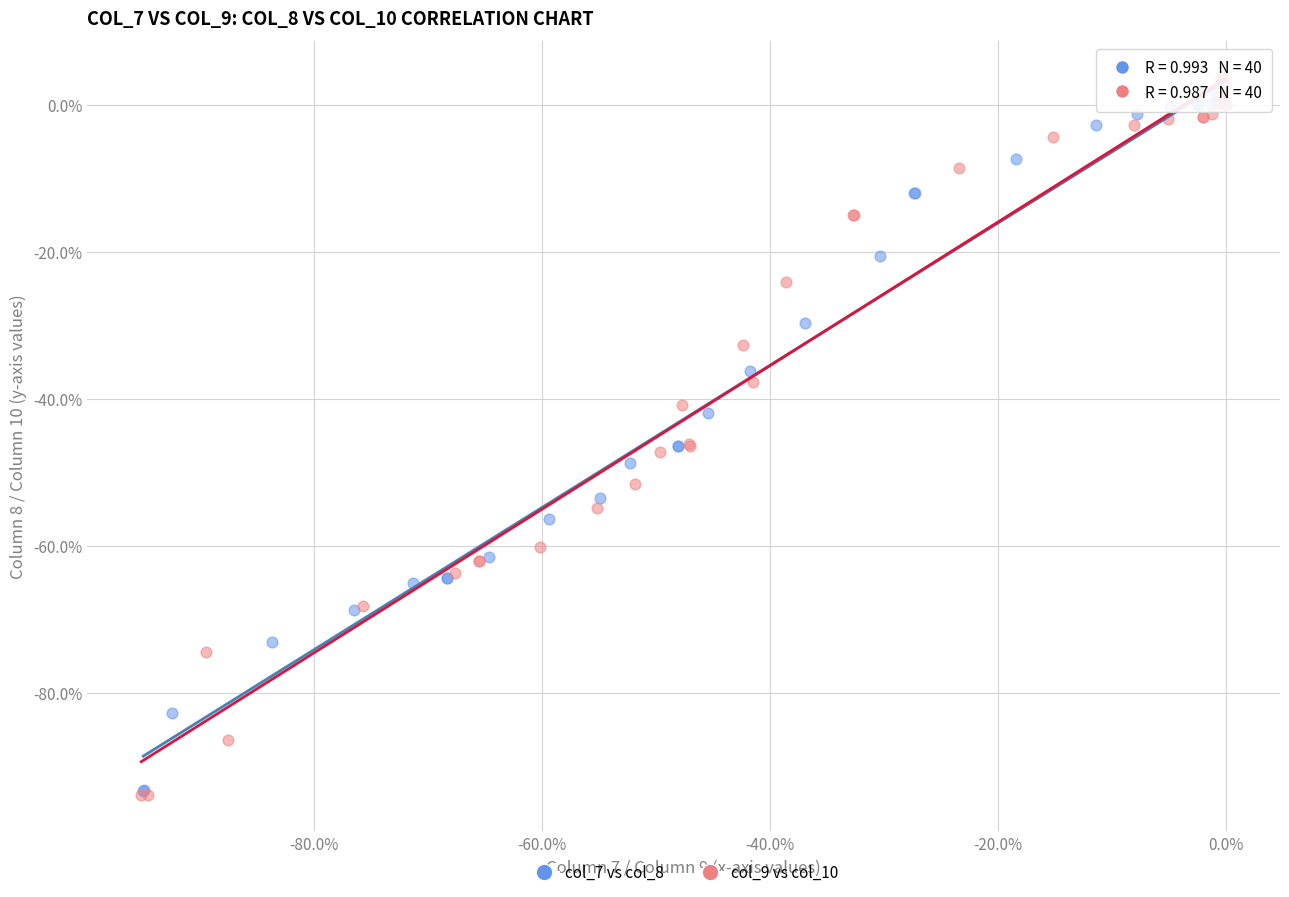

Which series contains the highest Y value?

col_9 vs col_10